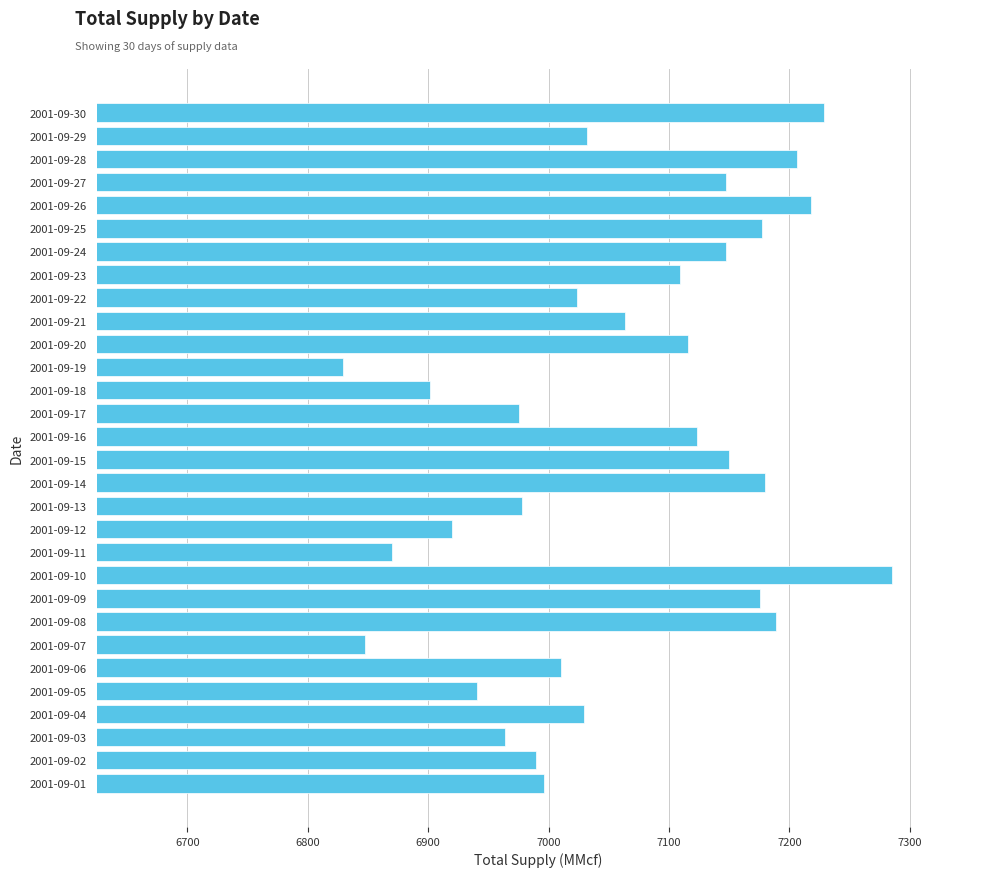

What is the ratio of the value at 2001-09-12 to the value at 2001-09-03?

1.0